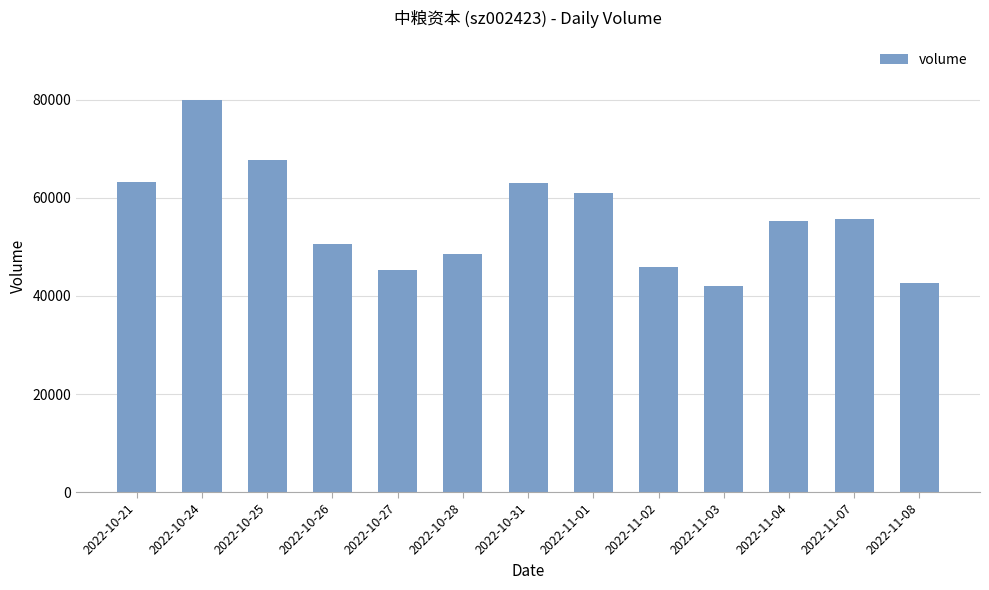

What is the label of the 12th bar from the left?

2022-11-07